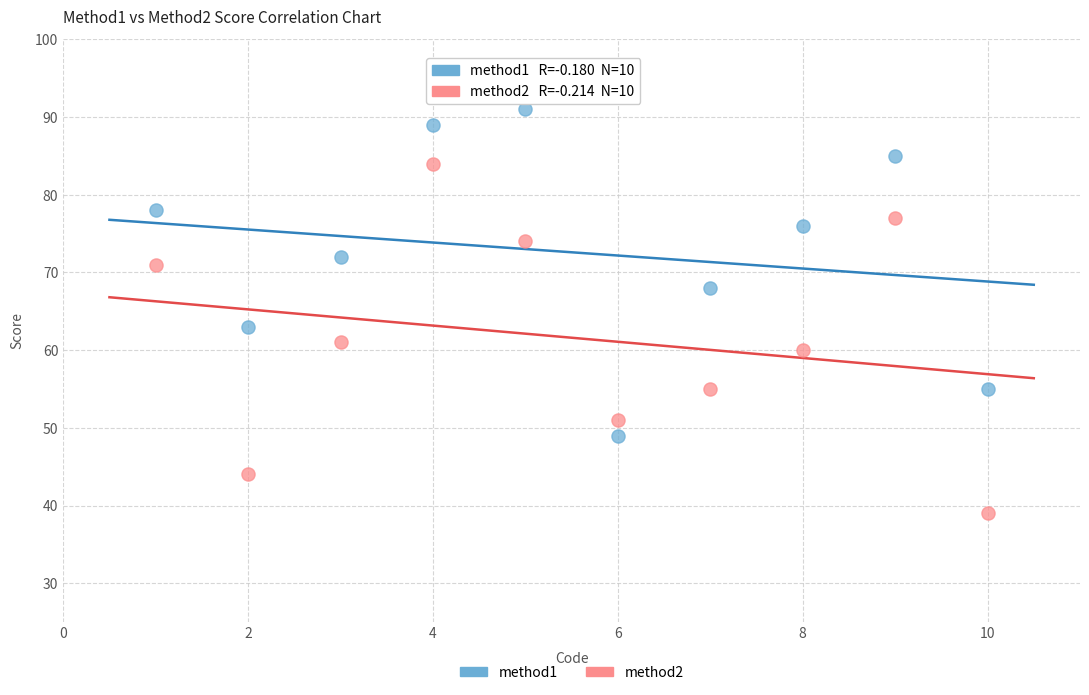

Across all data points, what is the range of X values (max minus min)?

9